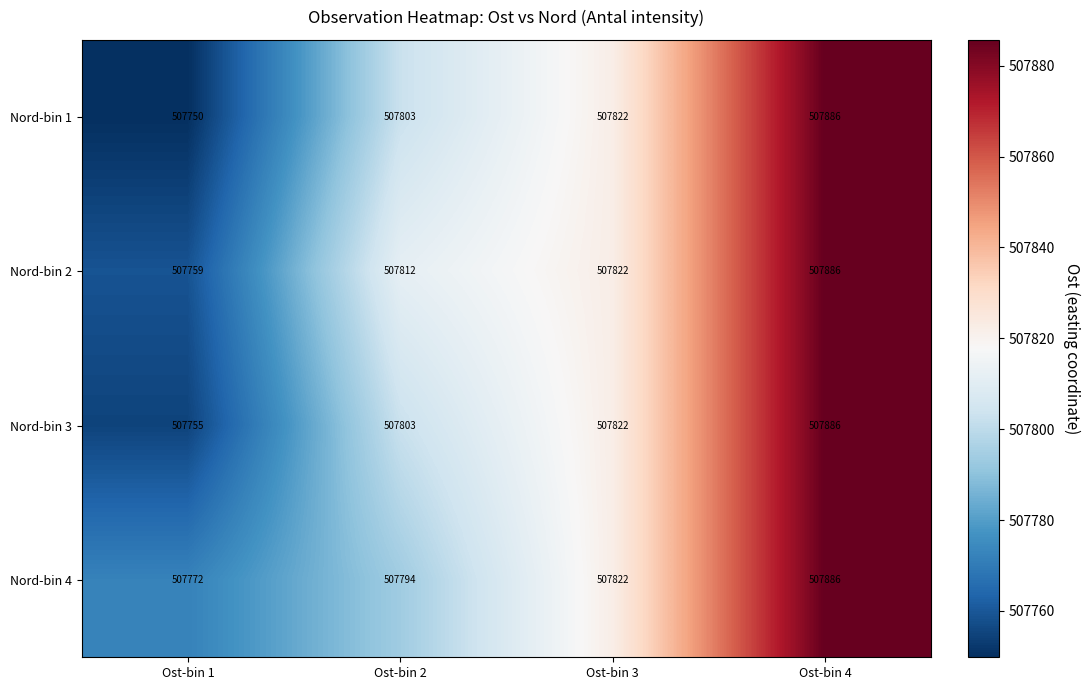

Count the number of categories in the chart.

4